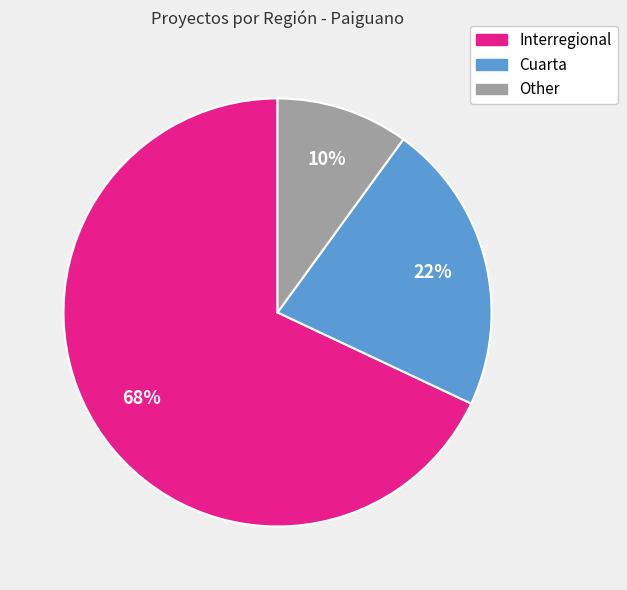

Approximately how many times larger is the value at Interregional compared to Other?

6.8